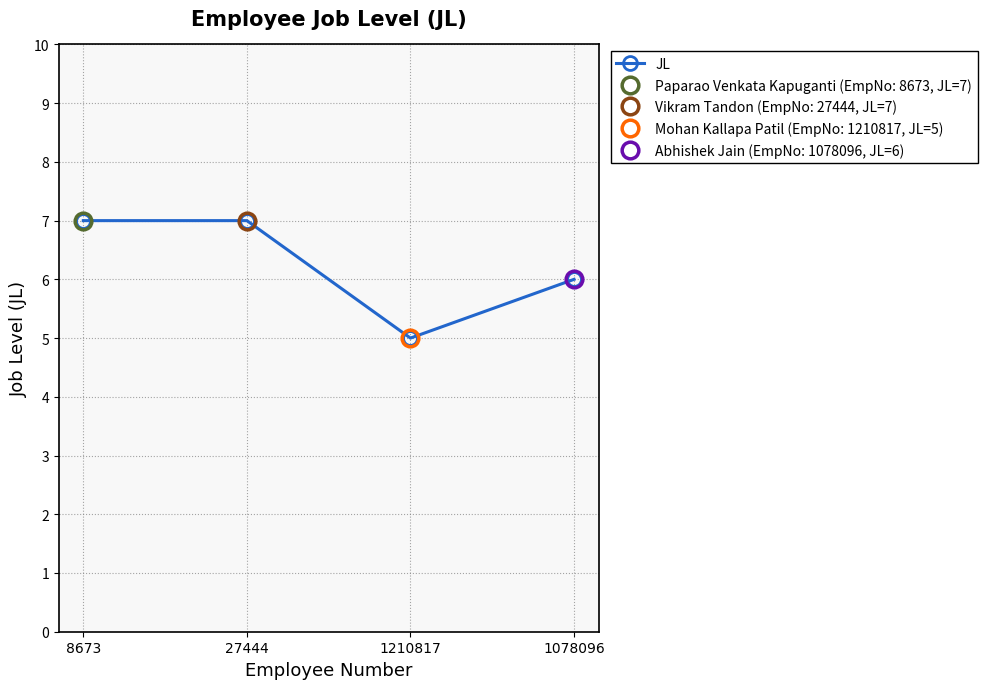

What is the minimum value shown in the chart?

5